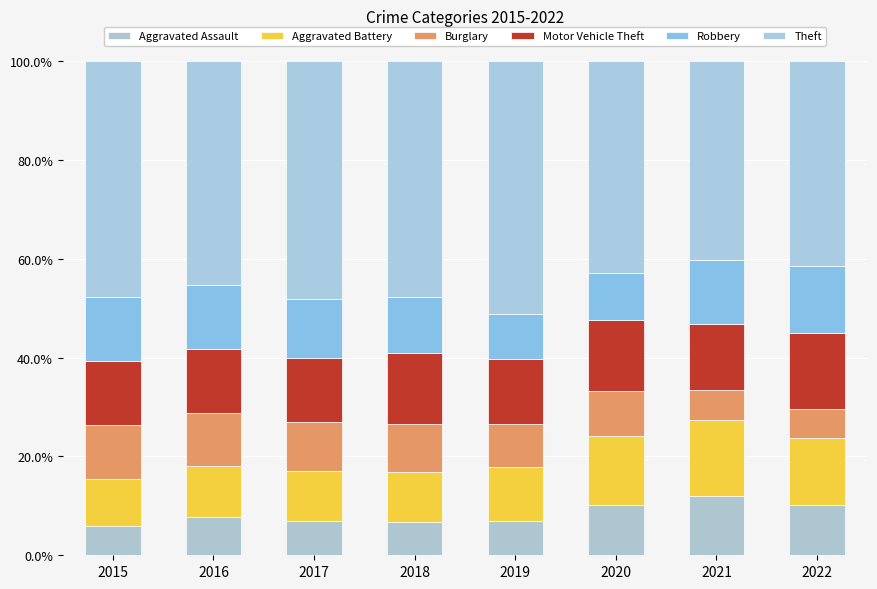

How many categories are shown in the chart?

8